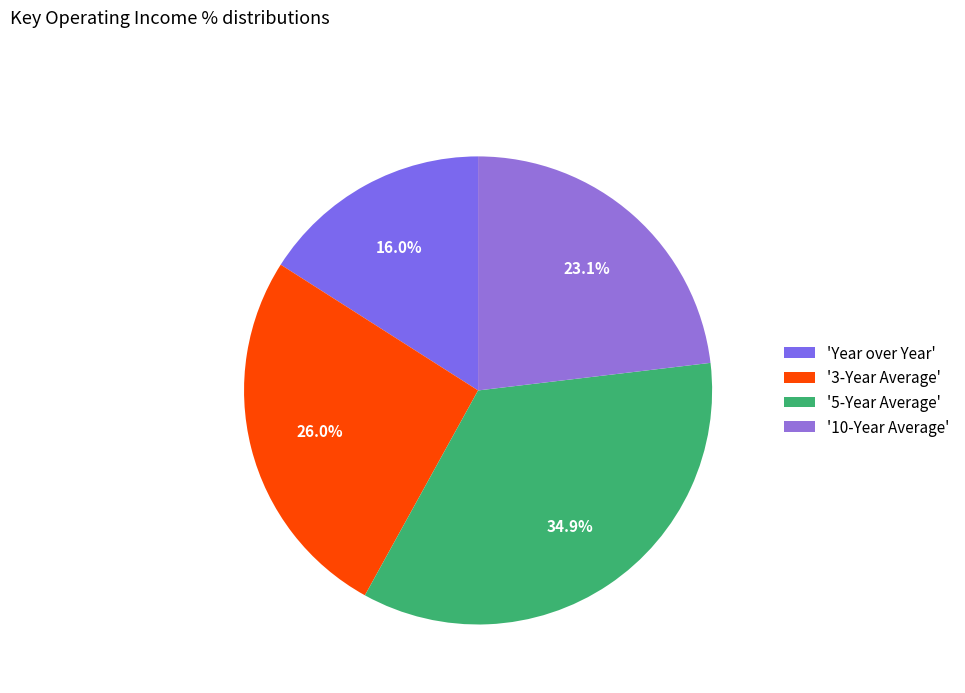

How many segments does this pie chart have?

4